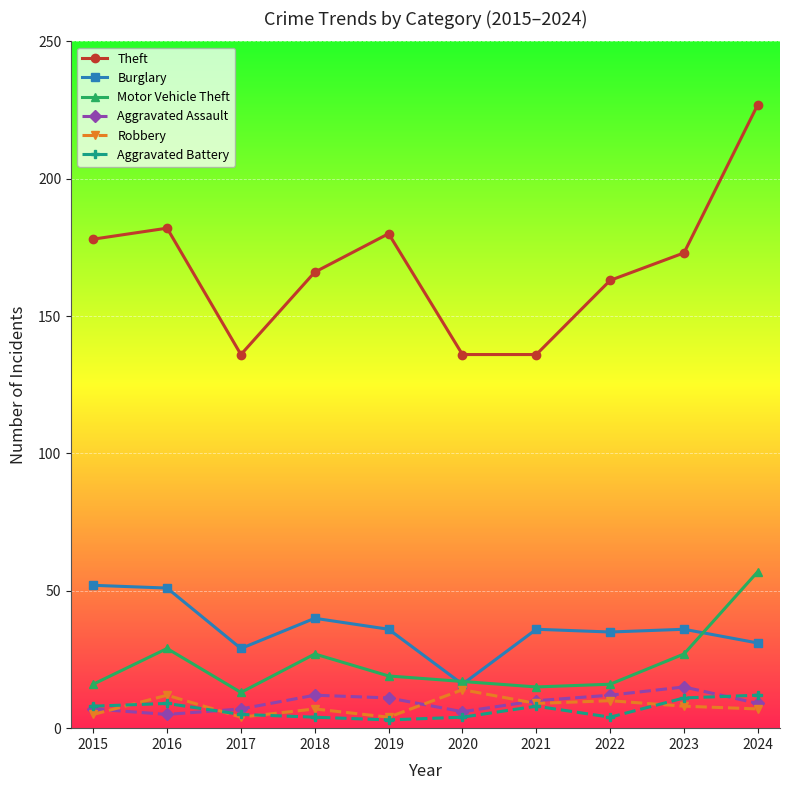

What is the highest value of the Robbery series?

14